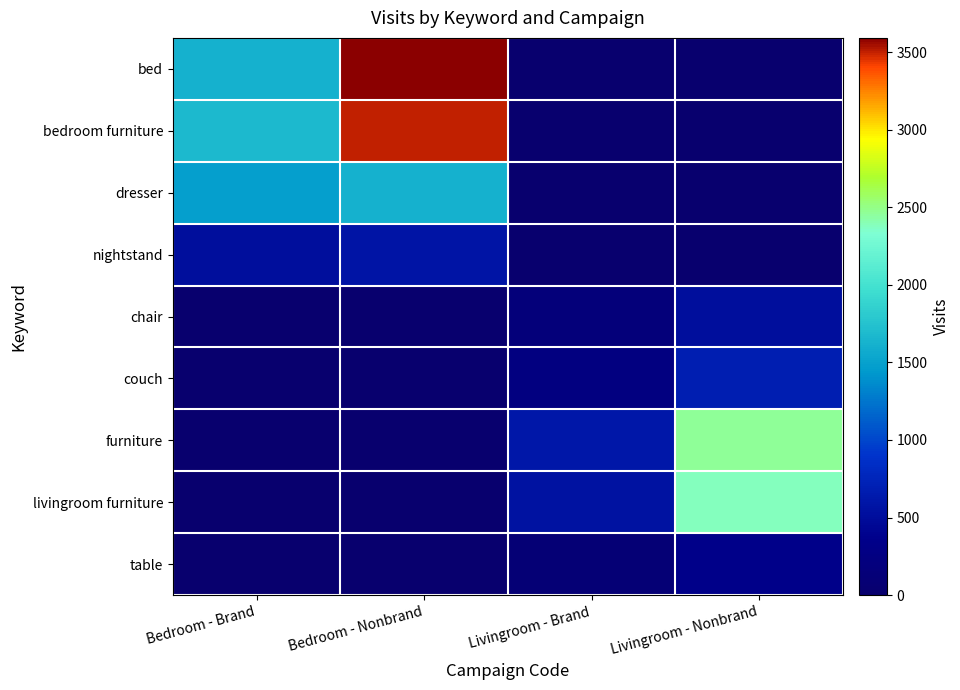

How many series are shown in this chart?

9